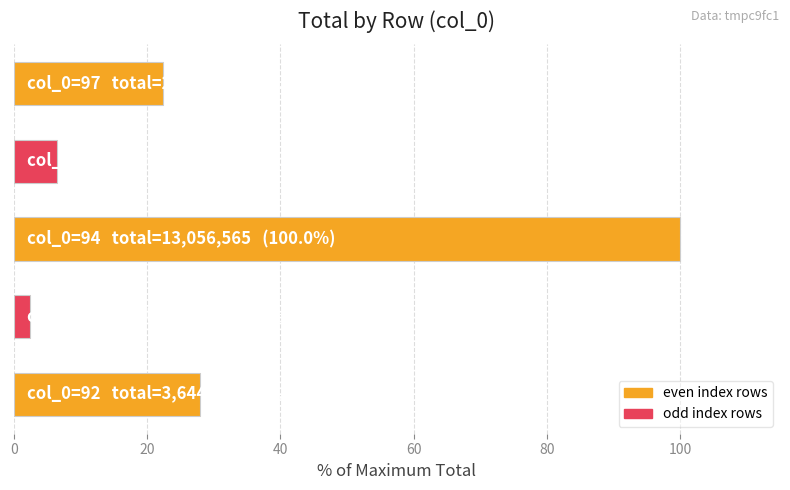

What is the difference between the maximum and minimum values?

97.6